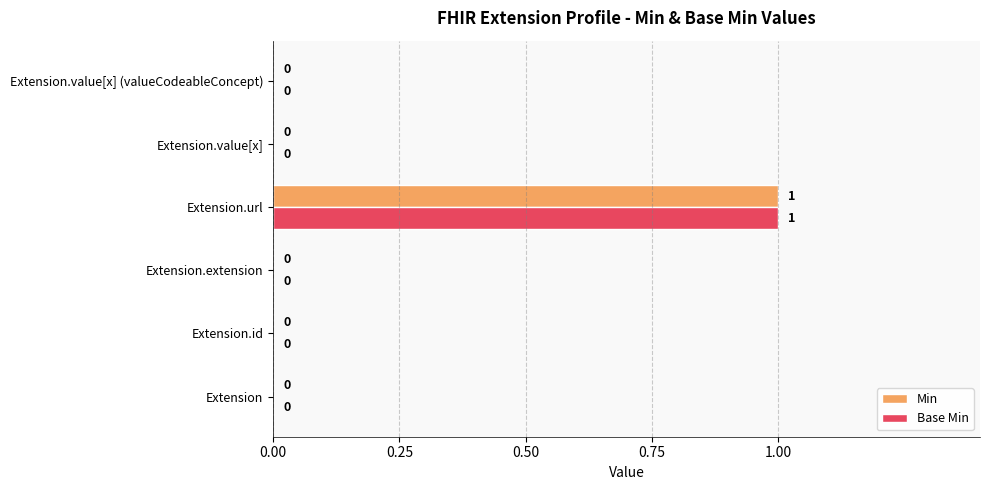

Count the number of data series in this chart.

2